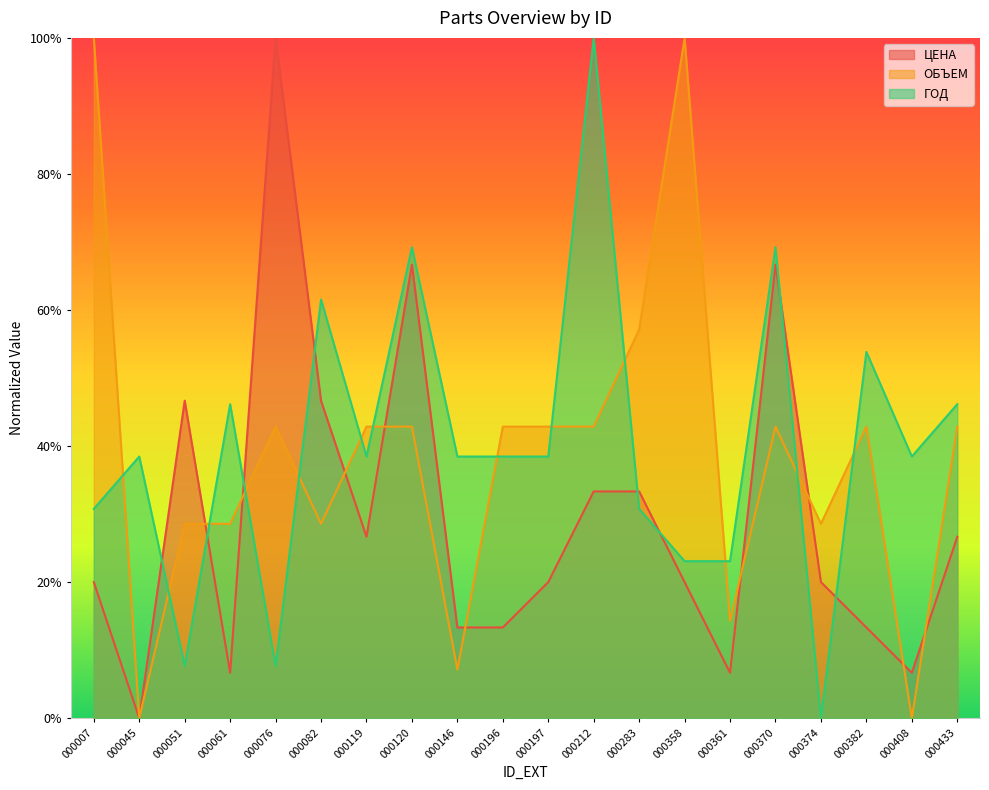

Is it true that ОБЪЕМ equals 42.9 at 000370?

True